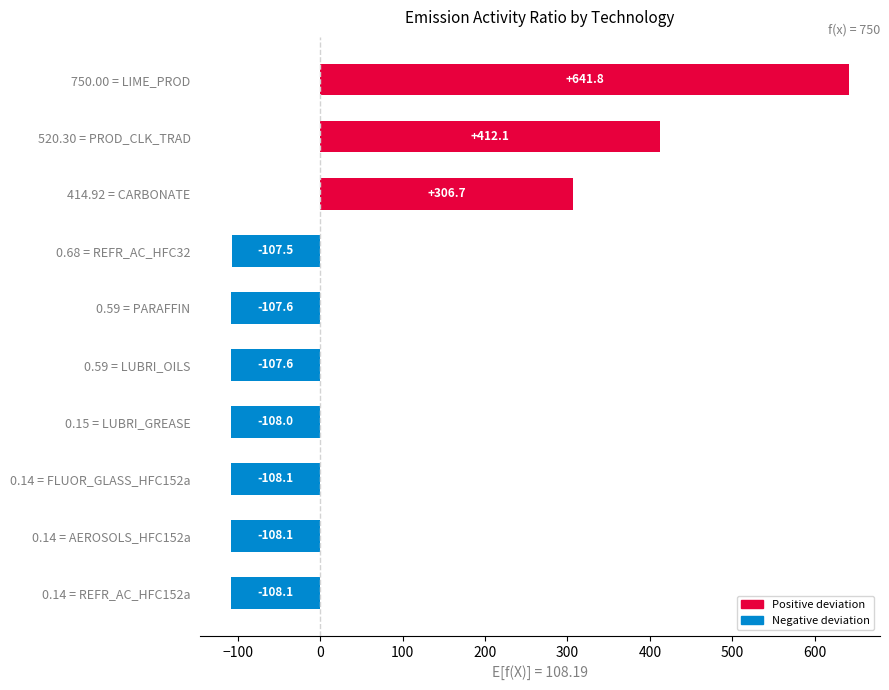

What is the sum of all values?

605.7